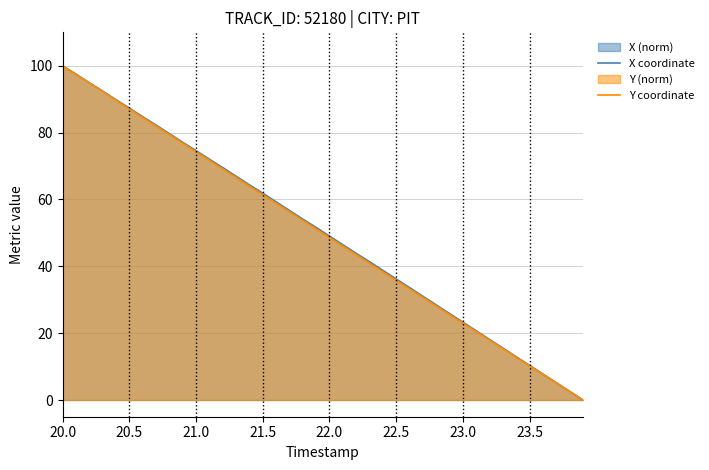

True or false: Y coordinate and X coordinate cross at least once.

False